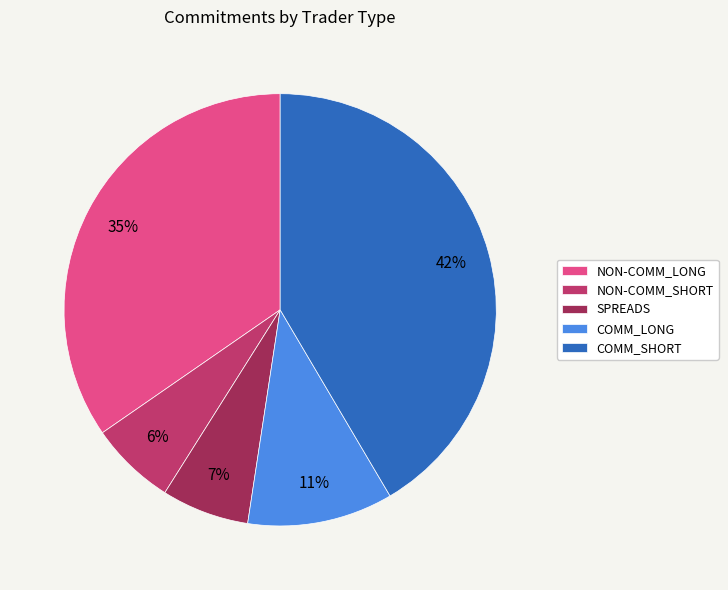

Does COMM_LONG represent more than half of the total?

No